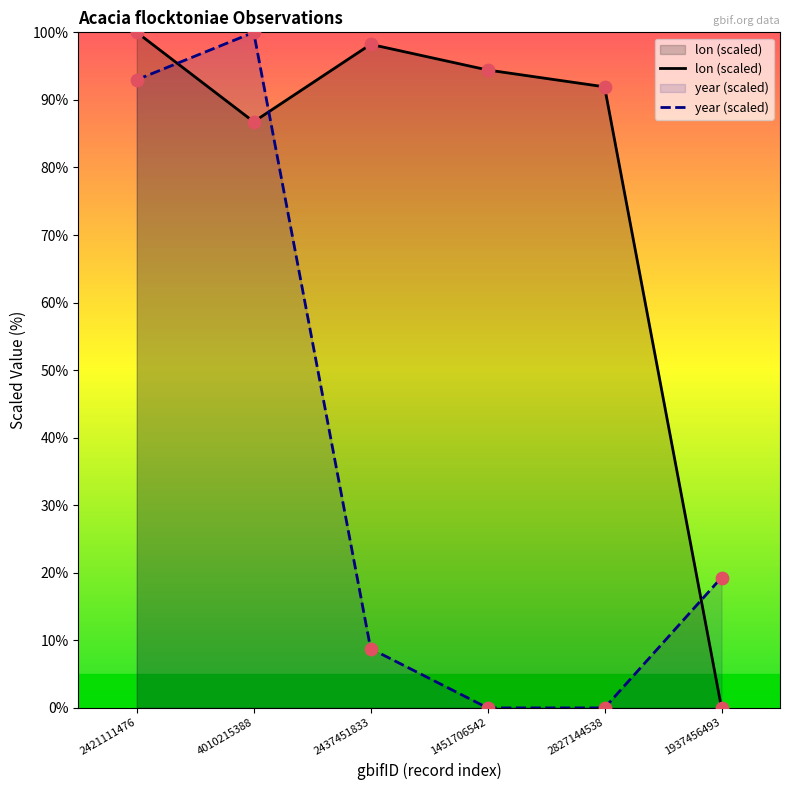

Which series contains the lowest Y value?

lon (scaled)